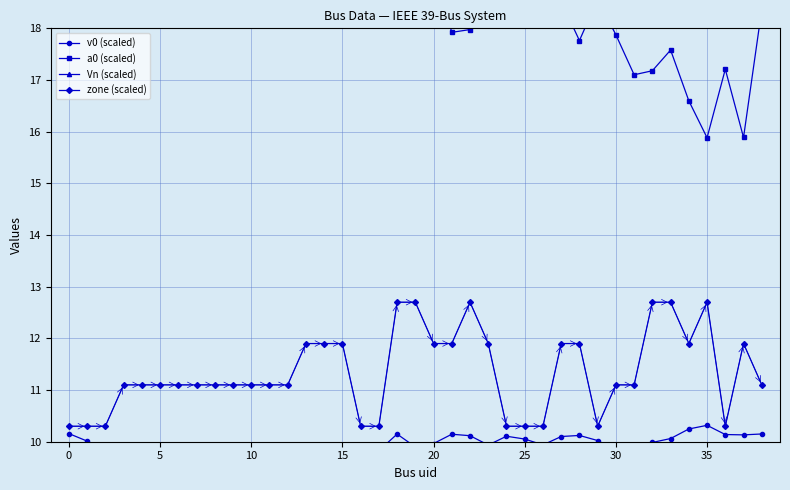

What is the difference between the highest and lowest values at 14?

11.1